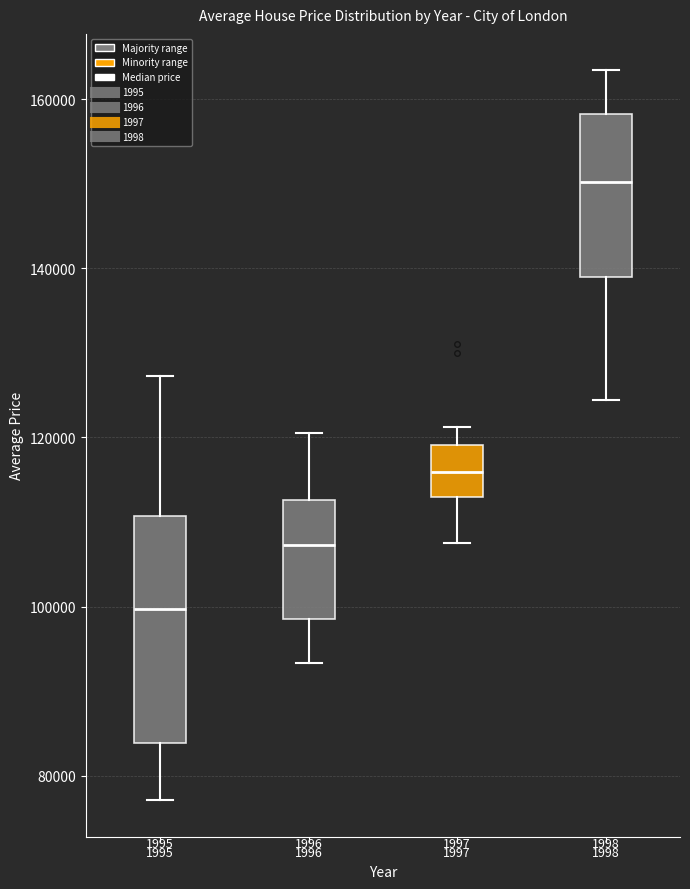

Which box has the lowest median line?

1995